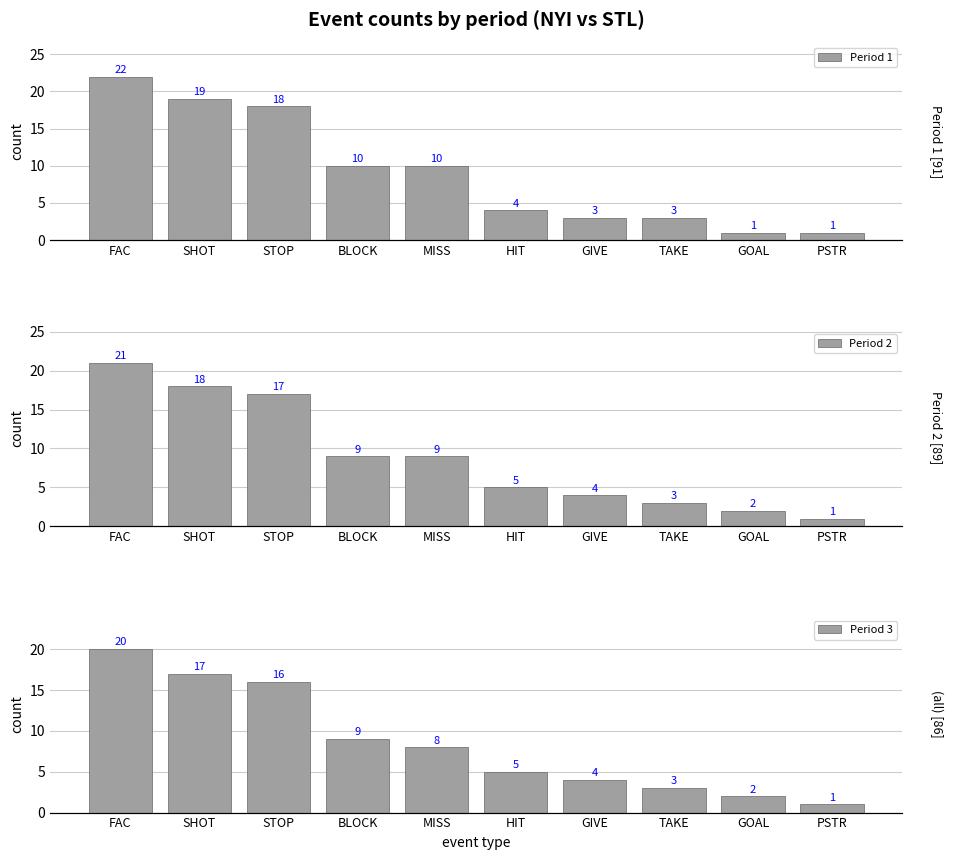

What is the value of the Period 3 bar at the 8th from the left?

3